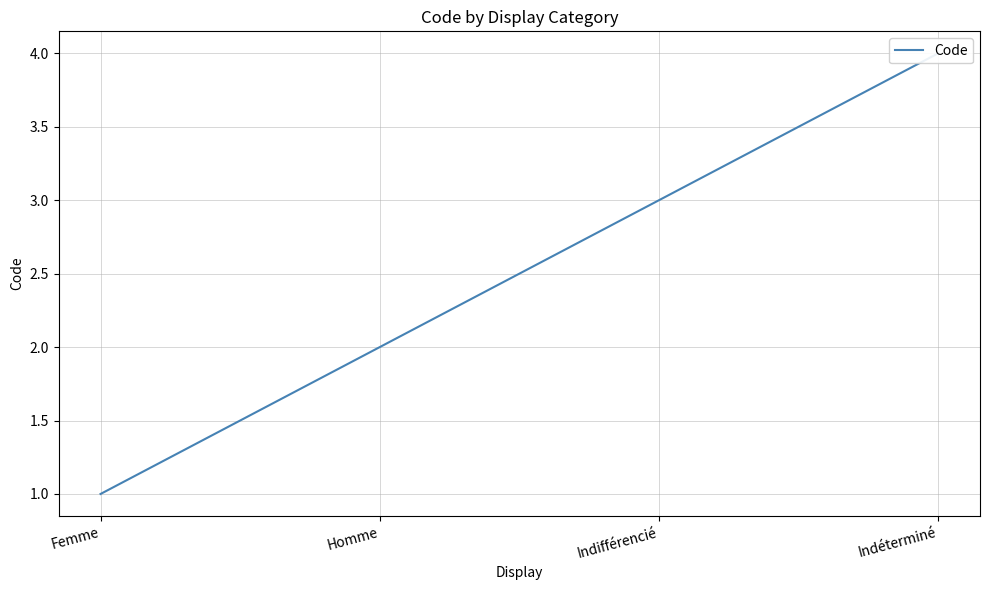

Reading right to left, list all the values displayed in this chart.

4	3	2	1